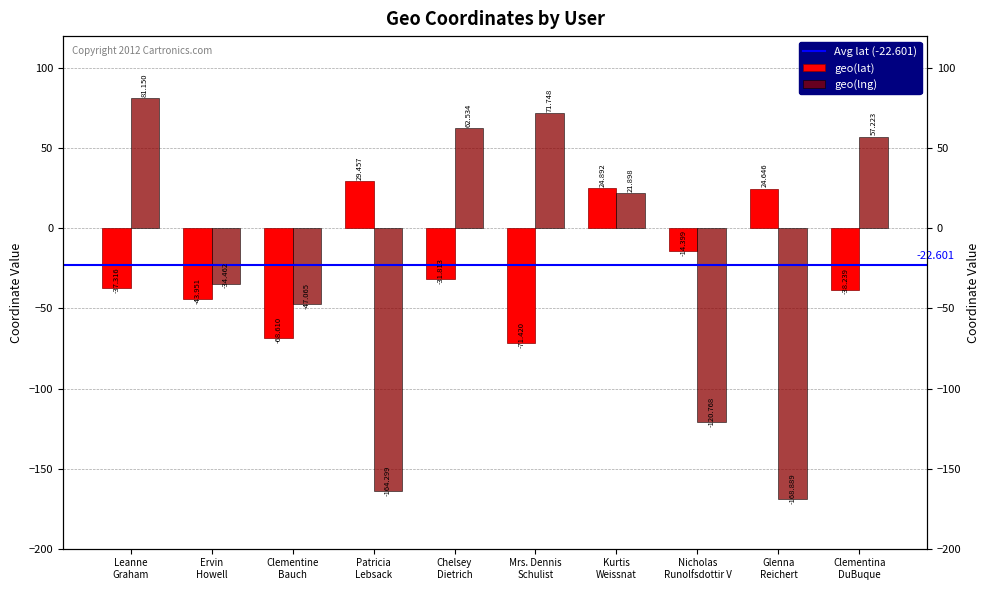

Rank the series by their maximum value, from highest to lowest.

geo(lng), geo(lat)